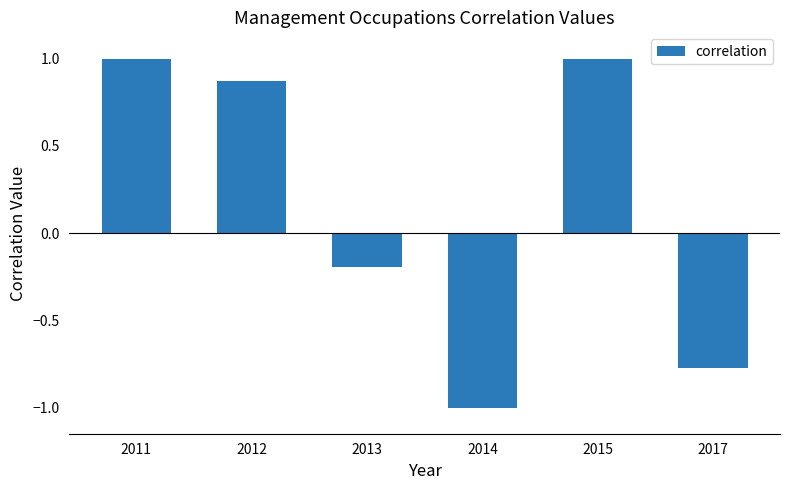

How many distinct data groups are displayed?

1